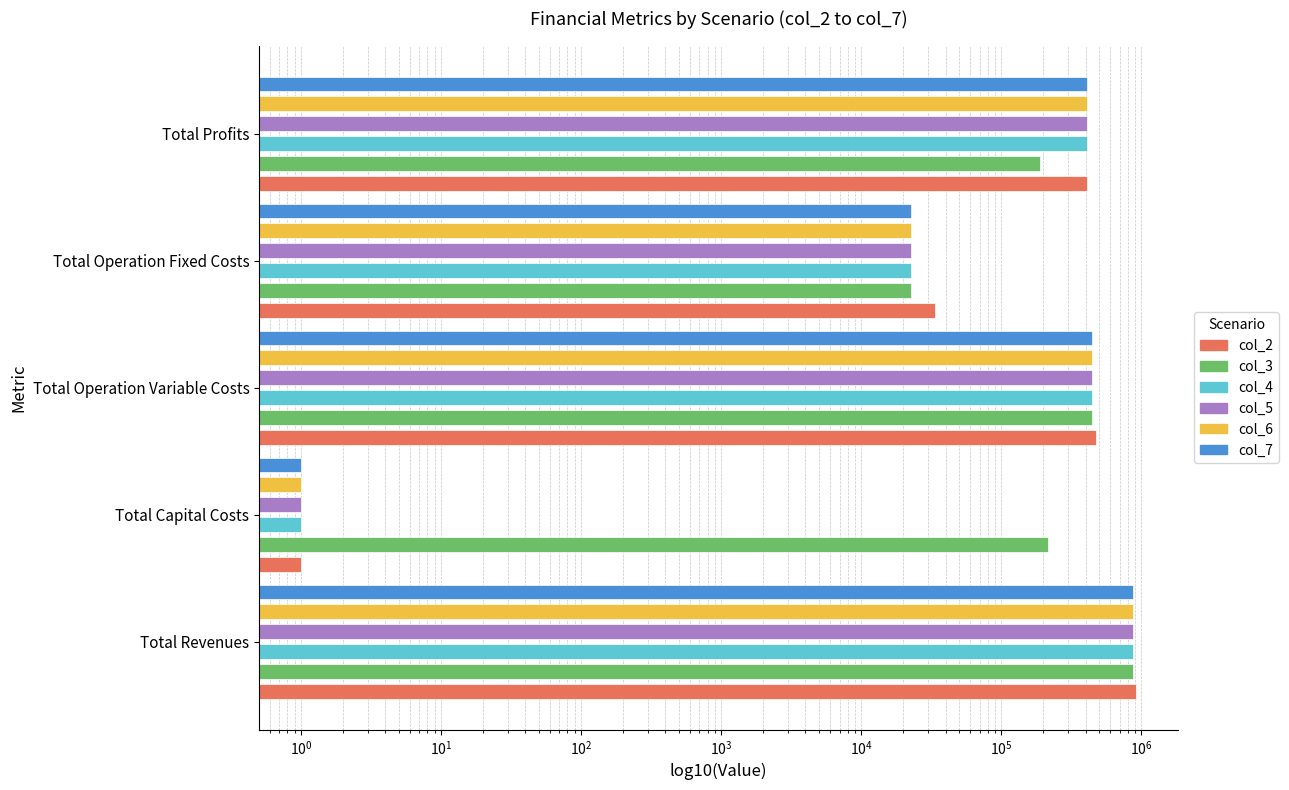

Does the chart contain any negative values?

No